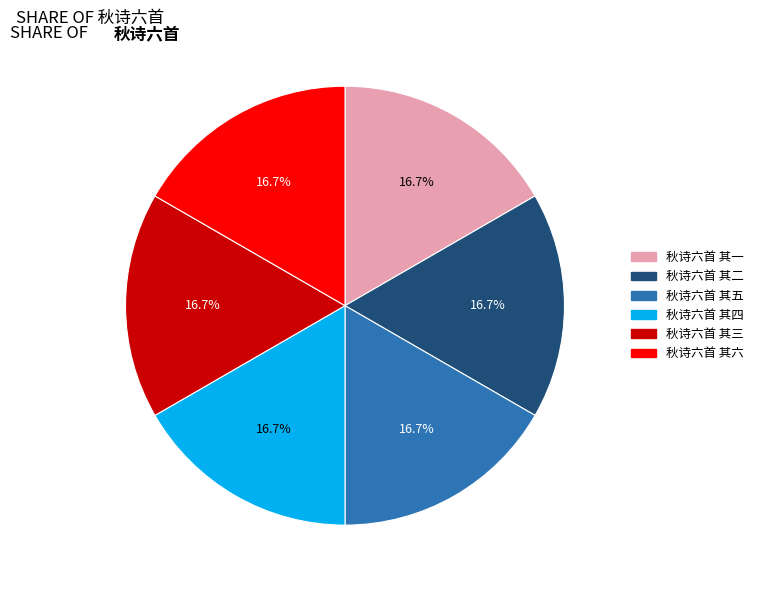

Does any single category account for the majority?

No